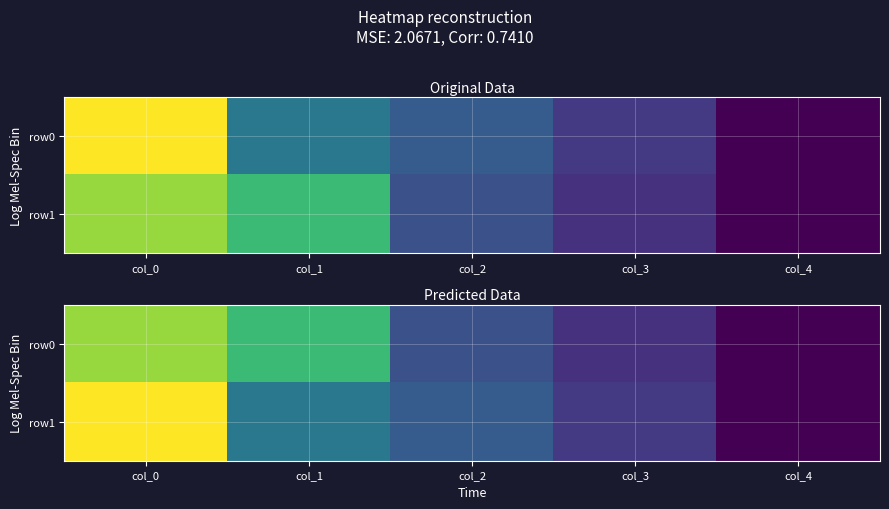

Rank the categories by row0 value from highest to lowest.

col_0, col_1, col_2, col_3, col_4